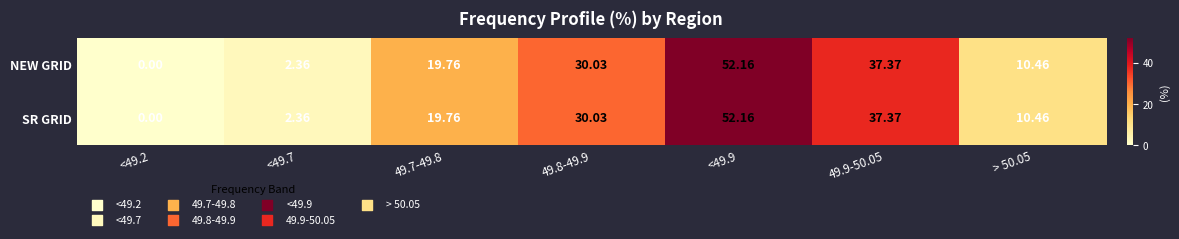

Is the value of SR GRID at <49.2 greater than the value of NEW GRID at 49.9-50.05?

No